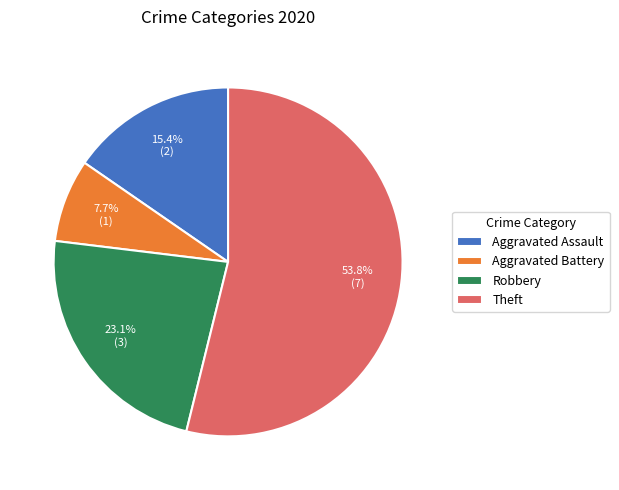

What is the majority slice?

Theft